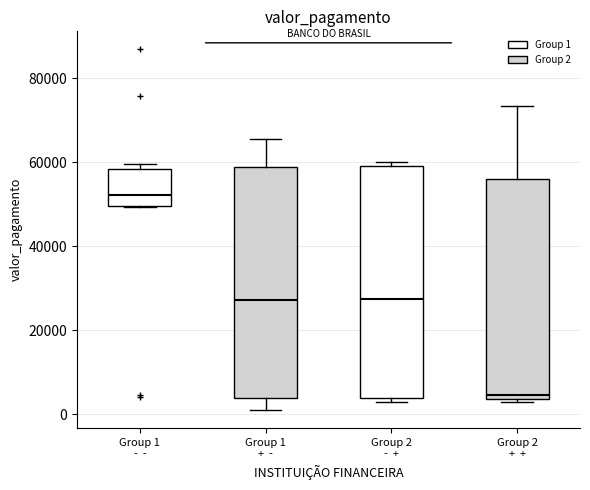

Reading left to right, transcribe this box plot: for each box, give where its median line is, the range the box spans, and where its two whiskers end, as read against the y-axis. The values are not printed on the chart, so give them approximately, as read against the axis.

Group 1 - -: median 52000, box 50000 to 58000, whiskers 50000 to 60000
Group 1 + -: median 28000, box 4000 to 58000, whiskers 2000 to 66000
Group 2 - +: median 28000, box 4000 to 60000, whiskers 2000 to 60000 (just above the box's upper edge)
Group 2 + +: median 4000 (just above the box's lower edge), box 4000 to 56000, whiskers 2000 to 74000